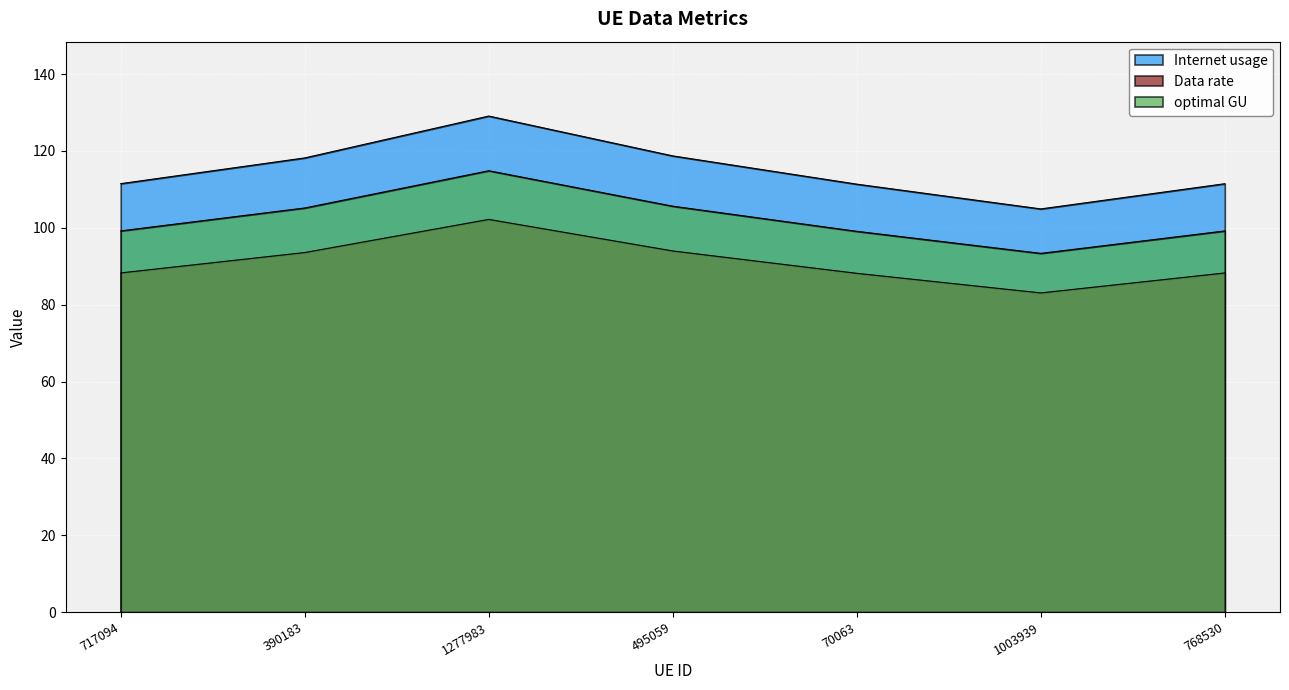

Which series has the widest spread of values?

Internet usage